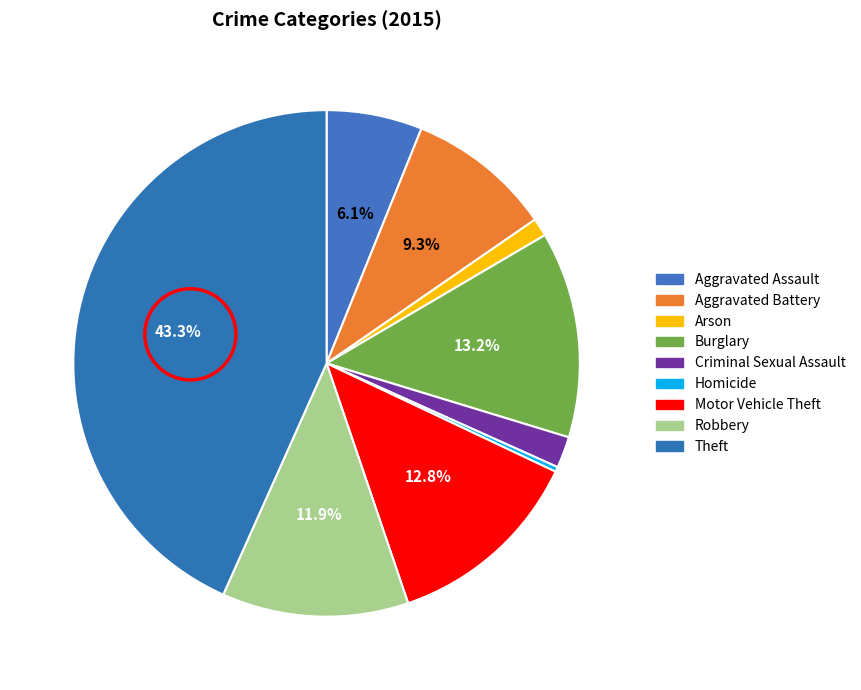

What portion of the pie excludes Aggravated Assault?

93.9%